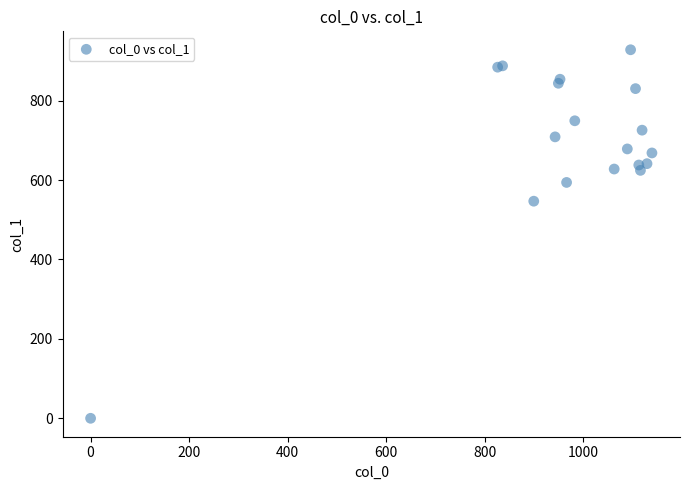

What Y value in the scatter plot is closest to 464?

546.8